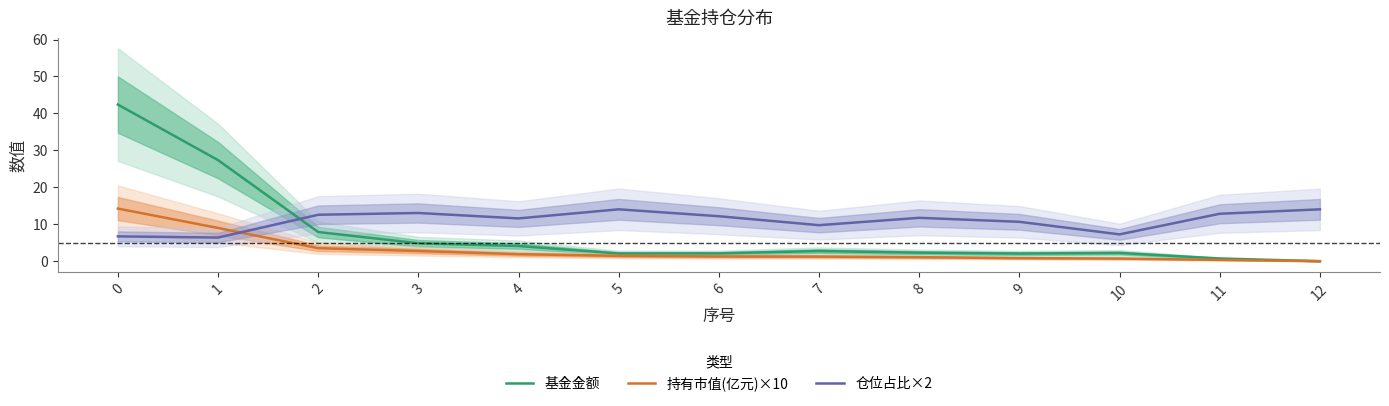

Reading right to left, list all the values displayed in this chart.

基金金额: 12=0.0	11=0.7	10=2.2	9=2.1	8=2.3	7=2.8	6=2.1	5=2.1	4=4.1	3=4.9	2=7.9	1=27.4	0=42.4
持有市值(亿元)×10: 12=0.0	11=0.4	10=0.7	9=0.8	8=1.1	7=1.2	6=1.3	5=1.5	4=1.9	3=2.7	2=3.5	1=9.0	0=14.2
仓位占比×2: 12=14.0	11=12.8	10=7.3	9=10.7	8=11.7	7=9.8	6=12.2	5=14.0	4=11.6	3=13.1	2=12.6	1=6.4	0=6.7